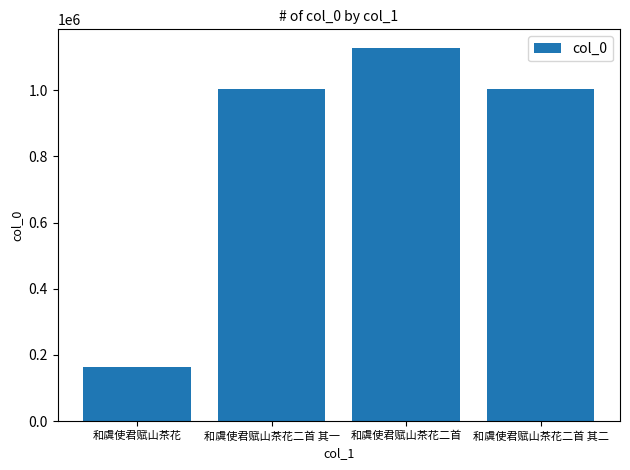

What is the greatest value displayed?

1127977